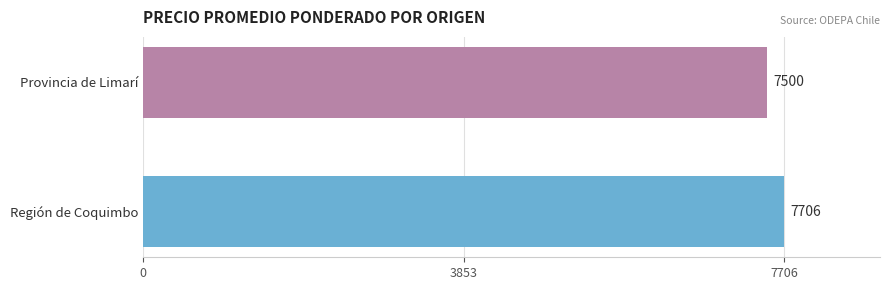

How many series are shown in this chart?

2